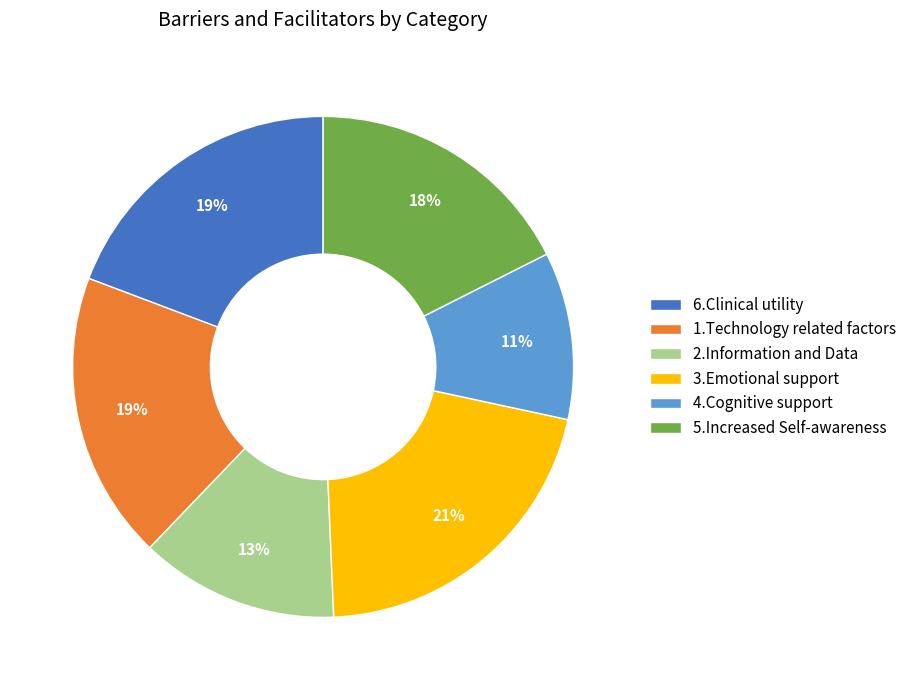

Count the number of slices in the pie.

6